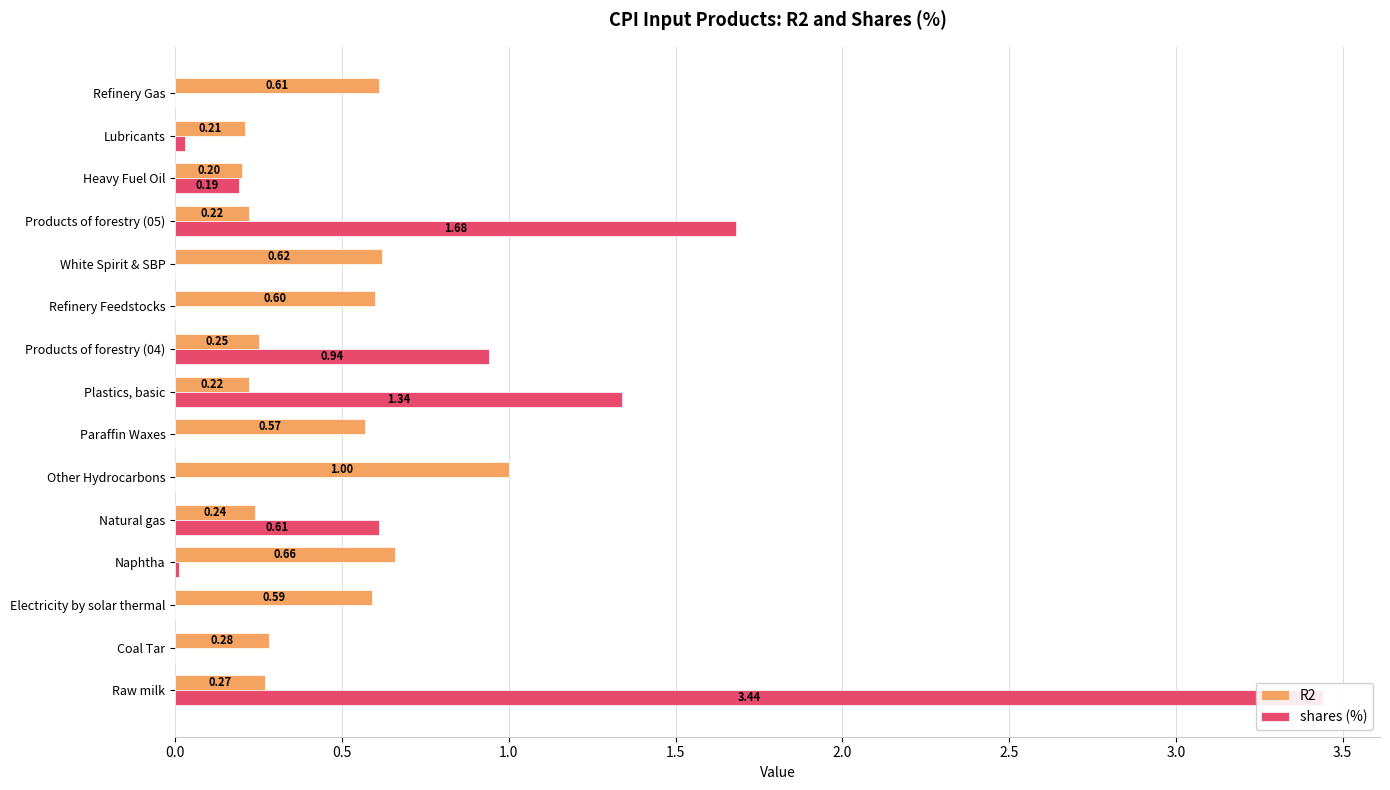

What are all the series names shown in the legend?

R2, shares (%)